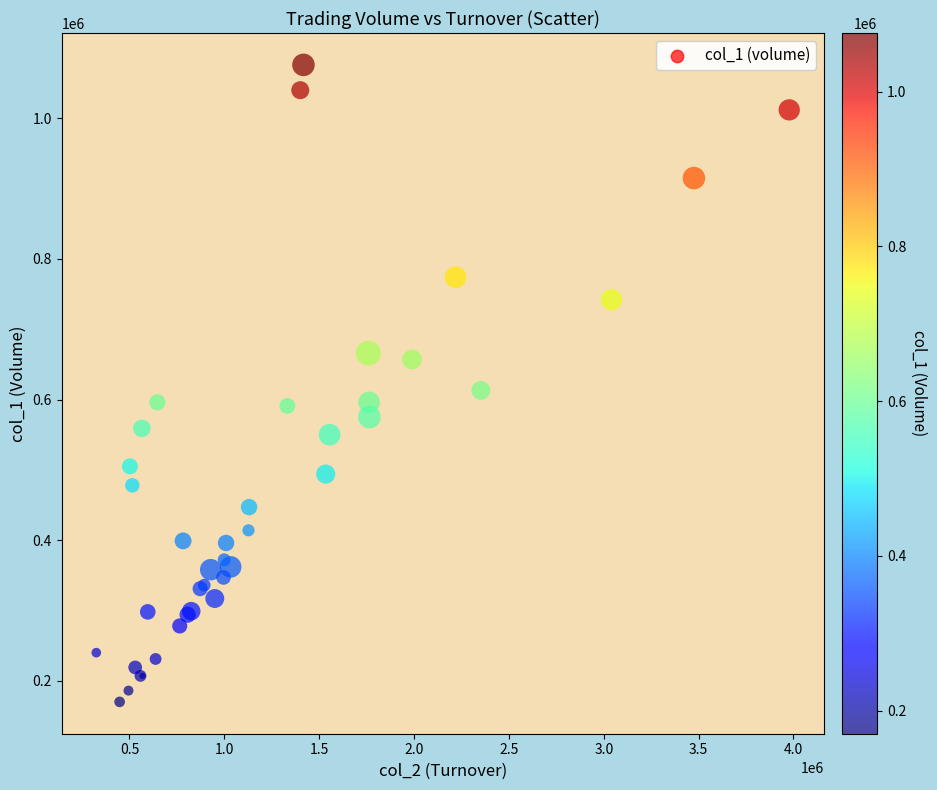

What Y value in the scatter plot is closest to 623000?

613000